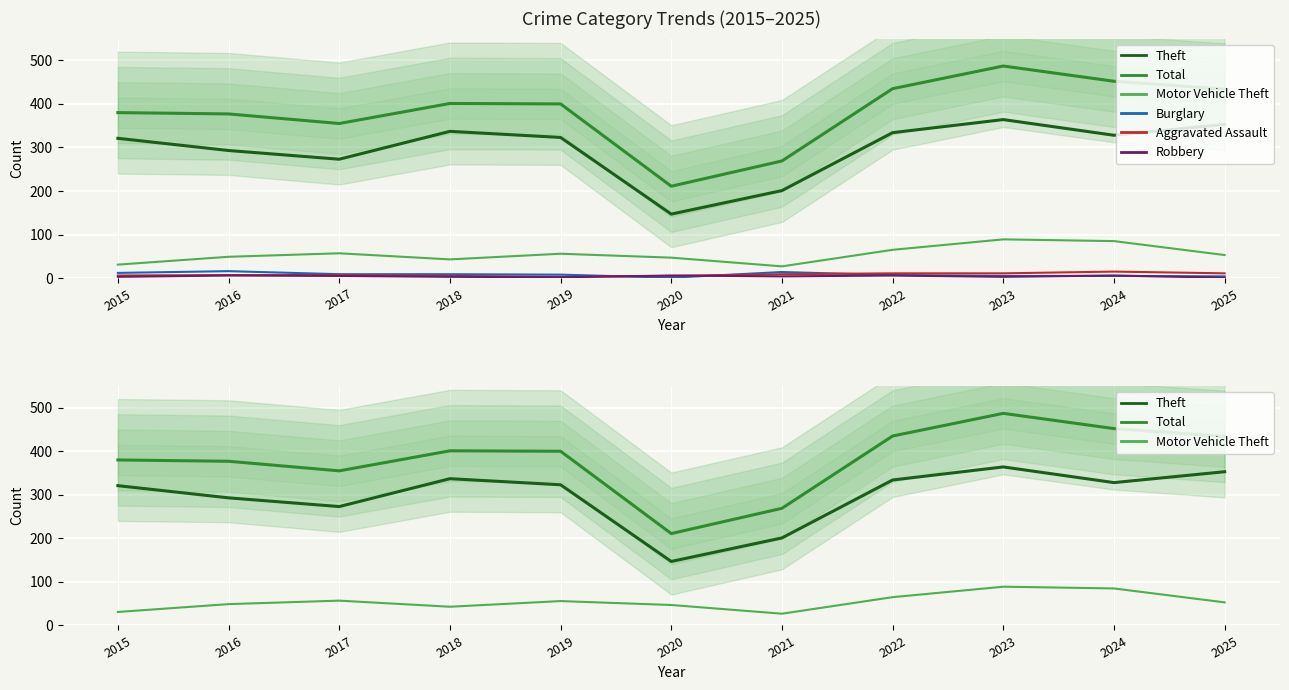

In Total, how many points are higher than both neighbors (excluding endpoints)?

2